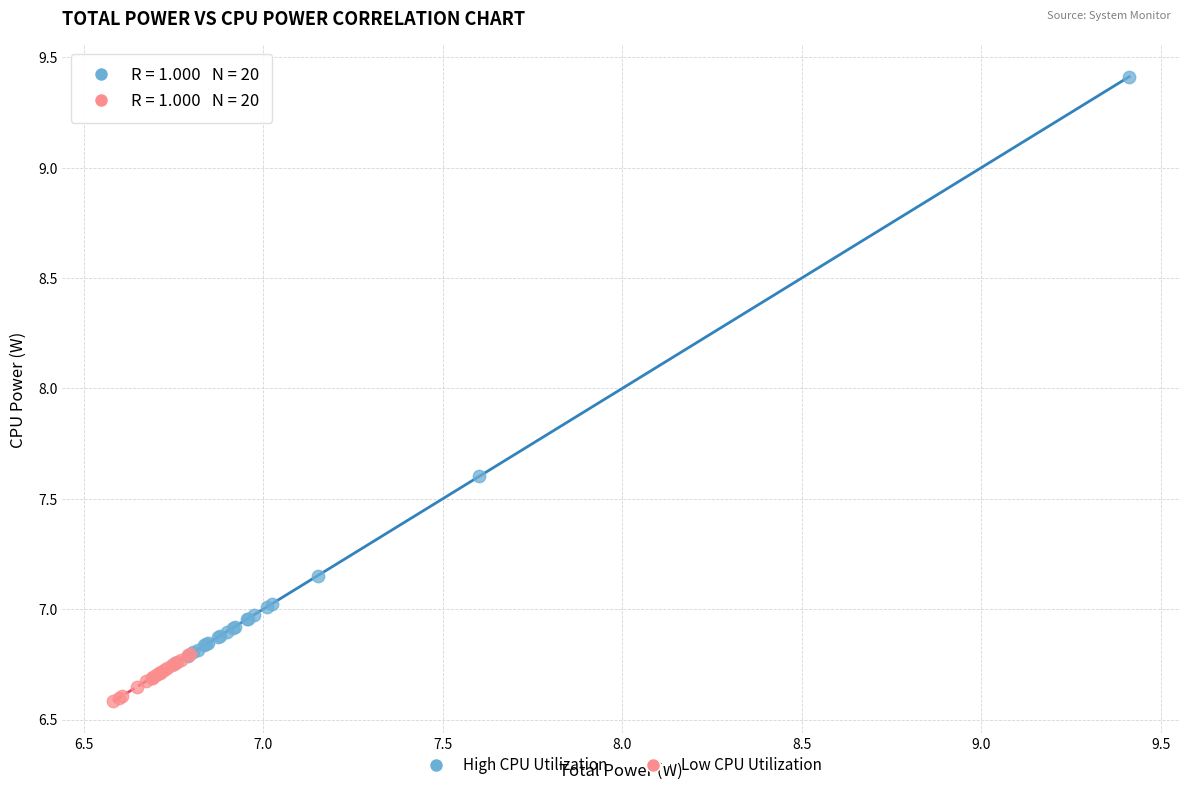

Which series reaches the minimum Y coordinate?

Low CPU Utilization